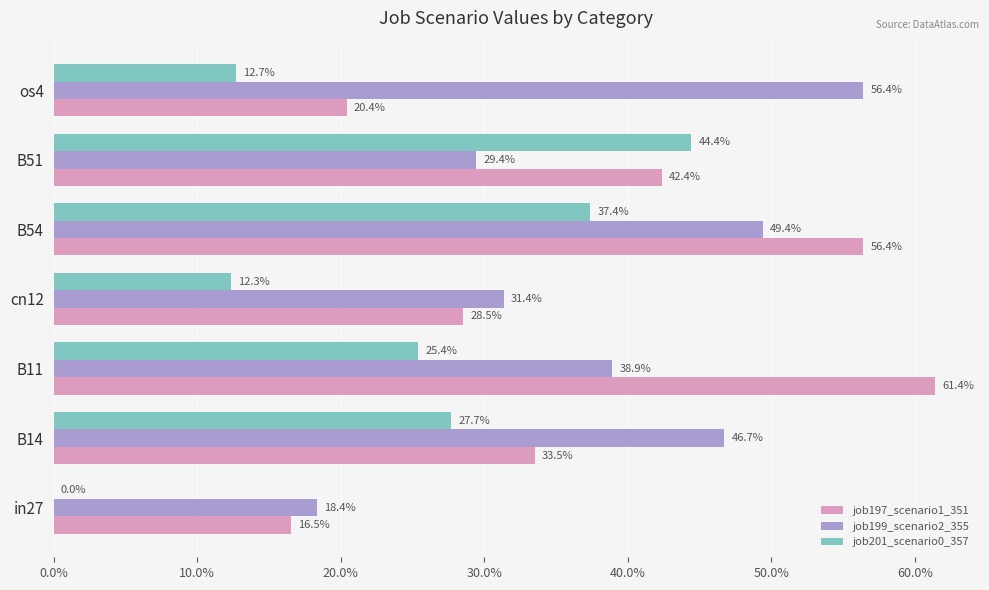

What are all the series names shown in the legend?

job197_scenario1_351, job199_scenario2_355, job201_scenario0_357